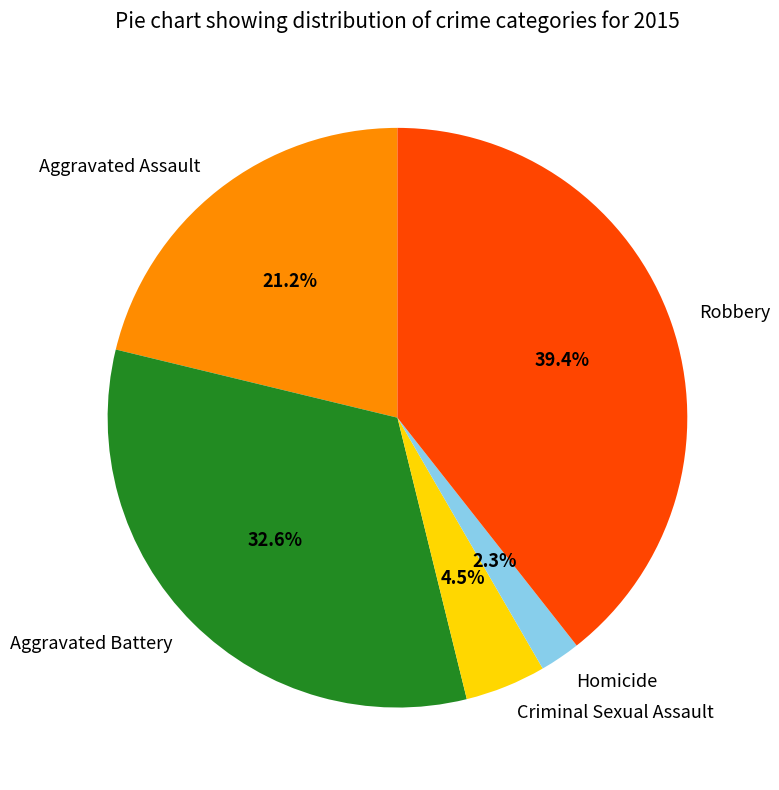

What is the ratio of the value at Robbery to the value at Aggravated Assault?

1.9